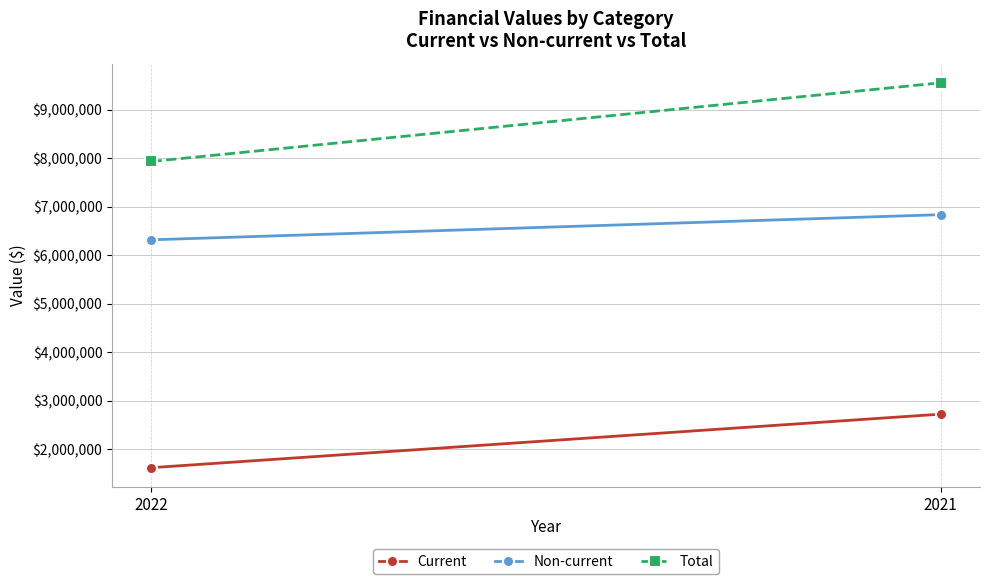

Reading left to right, extract all data points from this chart.

Current: 2022=1615671	2021=2719442
Non-current: 2022=6315662	2021=6834009
Total: 2022=7931333	2021=9553451